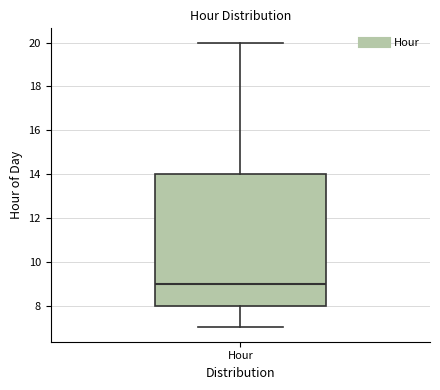

Read this box plot against the y-axis: the position of the median line, the range covered by the box, and the ends of both whiskers. The values are not printed on the chart, so give them approximately, as read against the axis.

median 9, box 8 to 14, whiskers 7 to 20